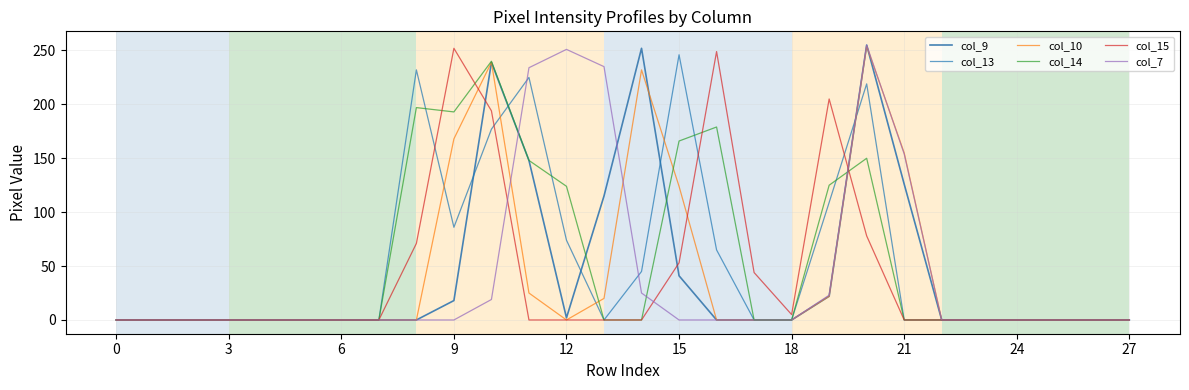

What is the maximum value for col_9?

255